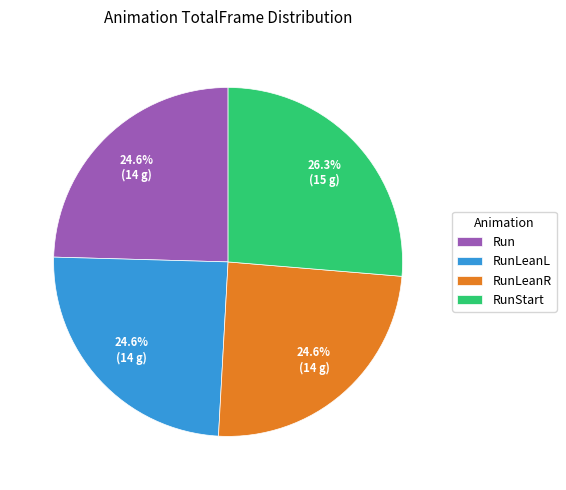

Is it true that RunStart is 20% of the pie?

False